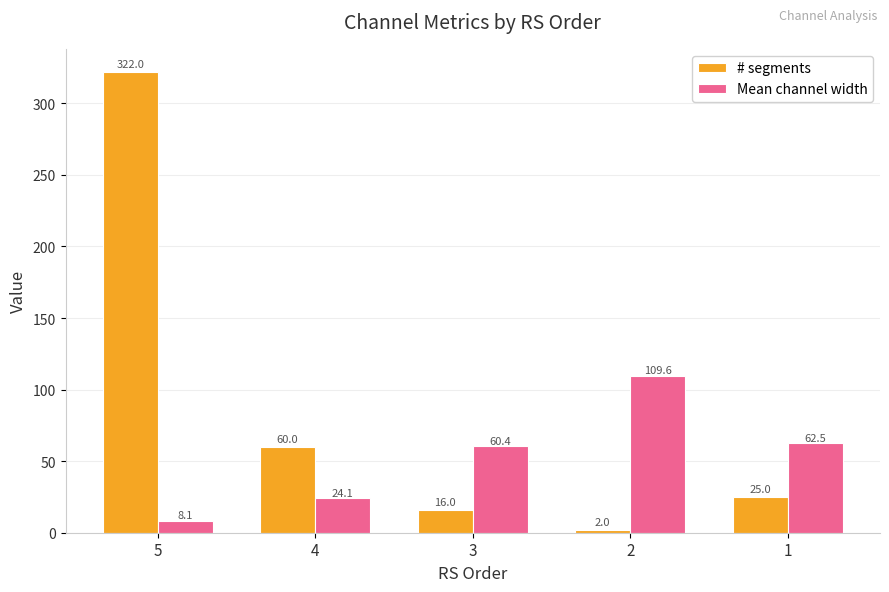

At which label does # segments first exceed 25?

5